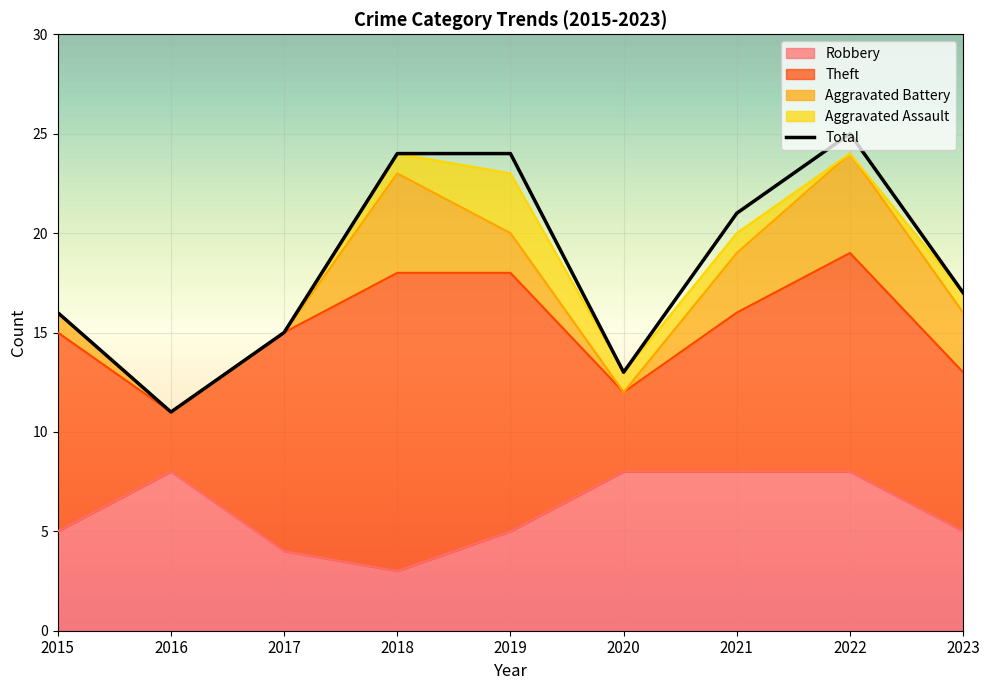

What is the value of the Robbery point at the 1st from the left?

5